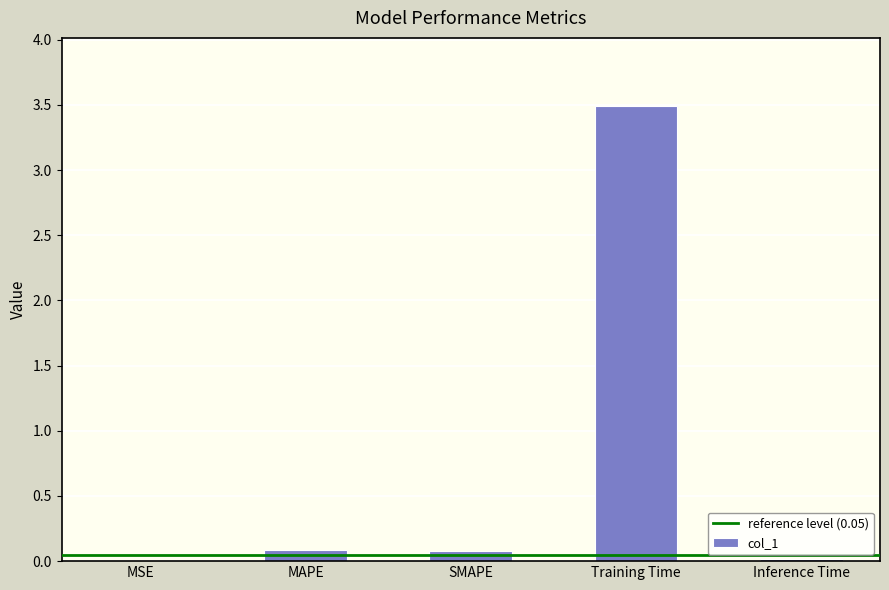

What is the sum of all values?

3.7